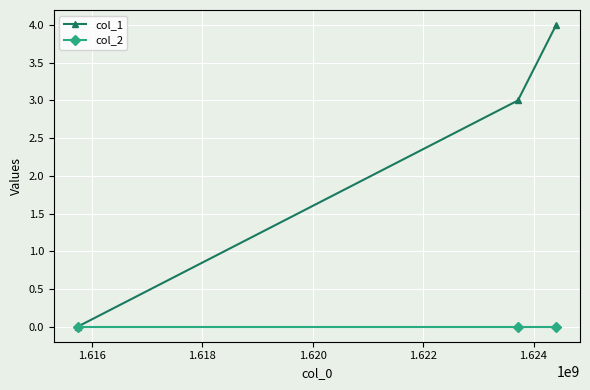

Rank the series by their maximum value, from lowest to highest.

col_2, col_1